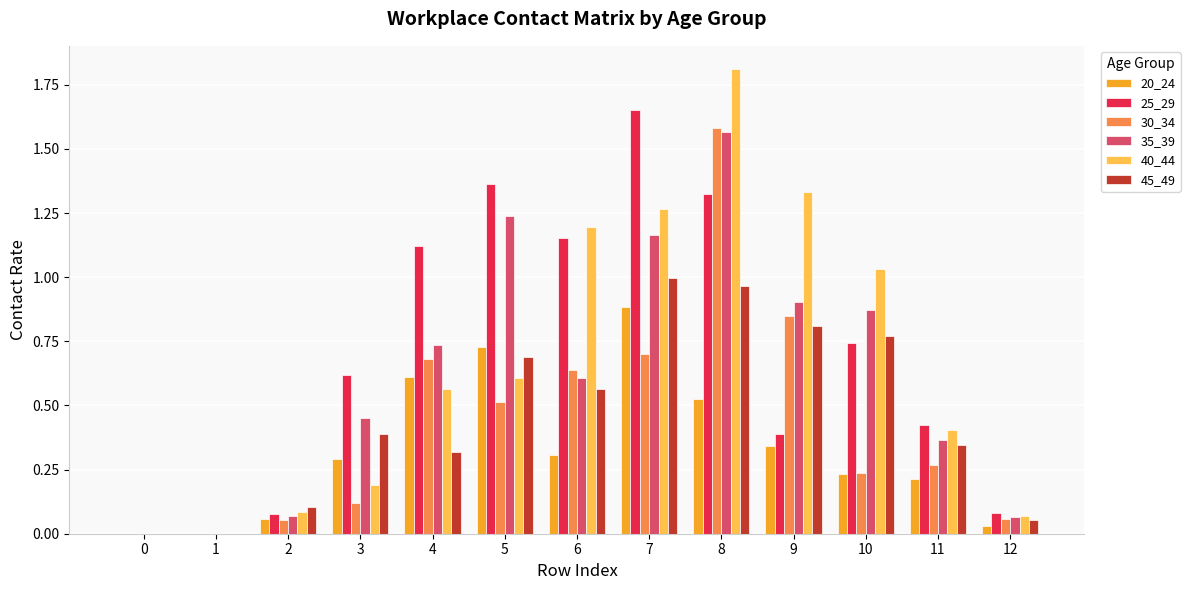

What is the total value across all series at 9?

4.6